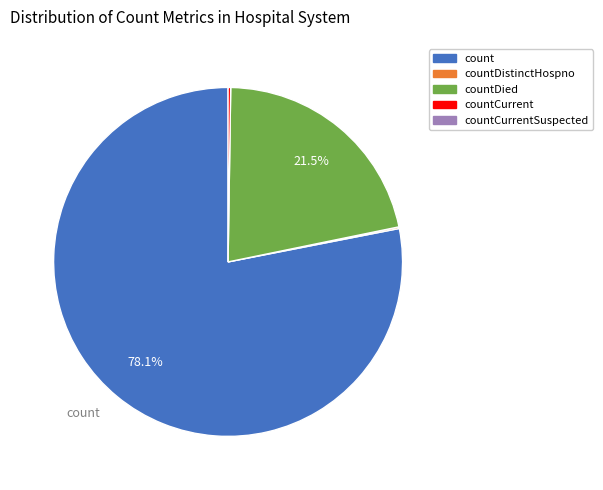

Is there any slice that represents more than half of the pie?

Yes